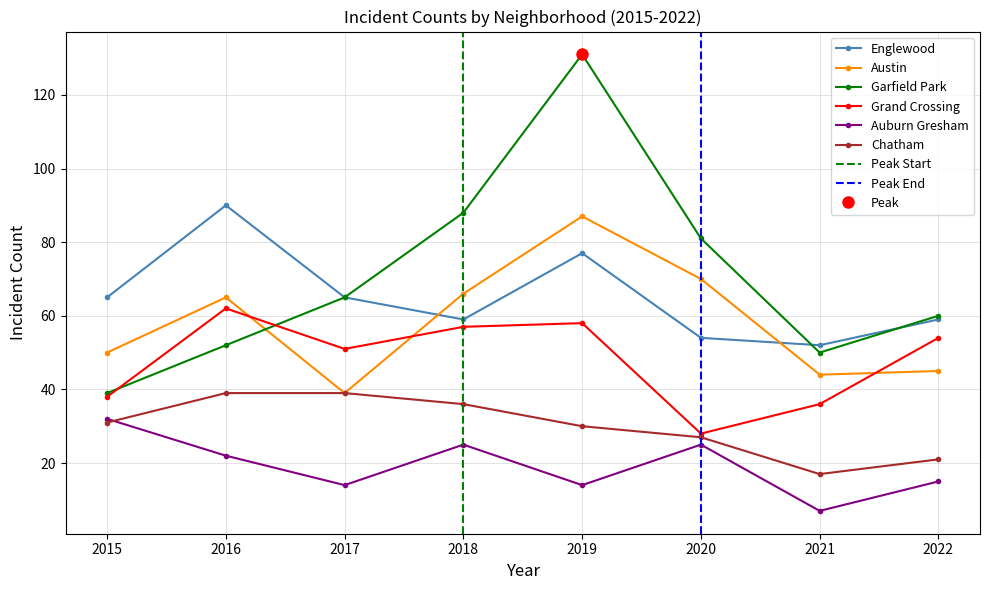

What is the difference between the second highest and minimum values in the Englewood series?

25